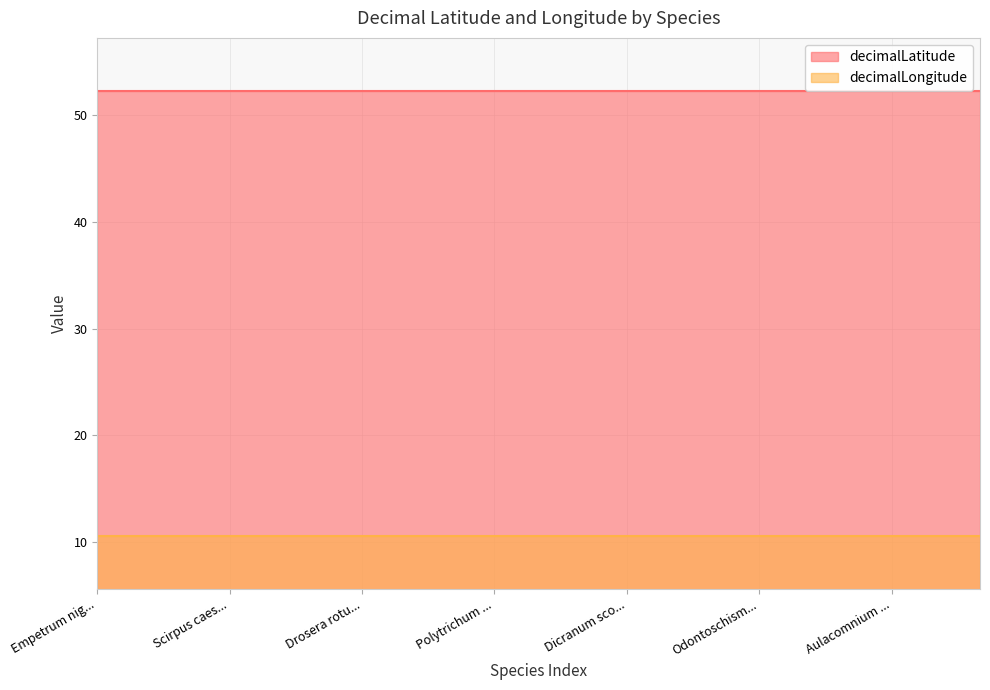

The decimalLongitude series shows 5.2 at Cetraria islandica. True or false?

False